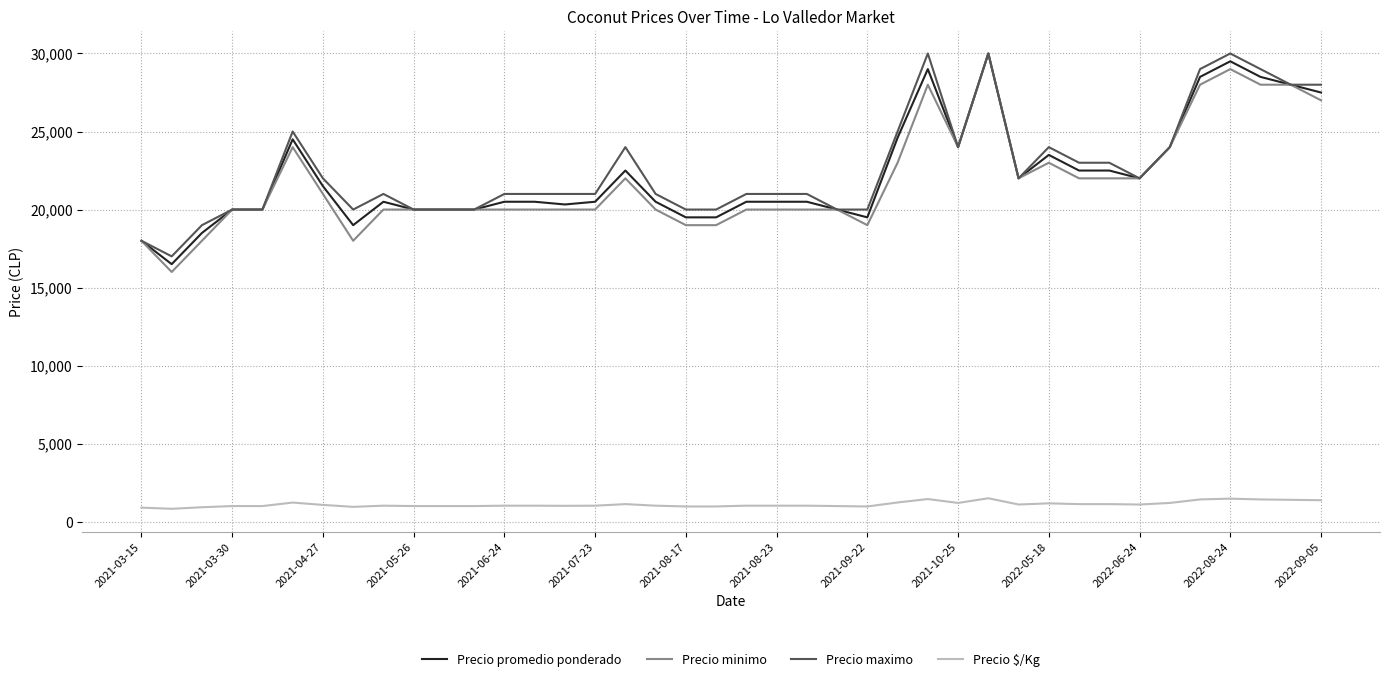

True or false: Precio $/Kg and Precio promedio ponderado intersect in this chart.

False